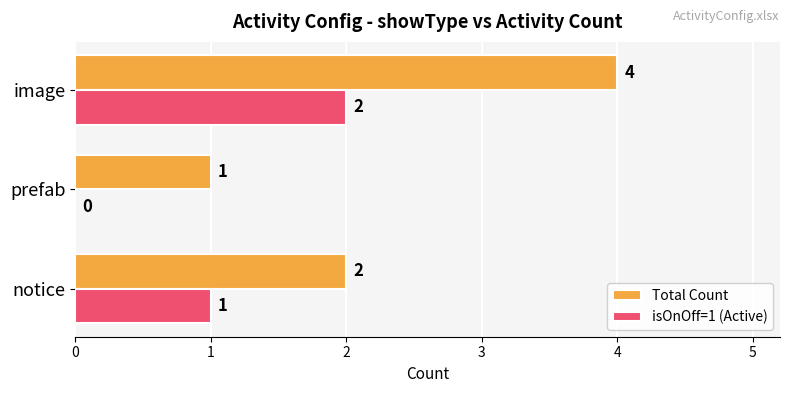

Count the isOnOff=1 (Active) values in the range 0 to 2.

3